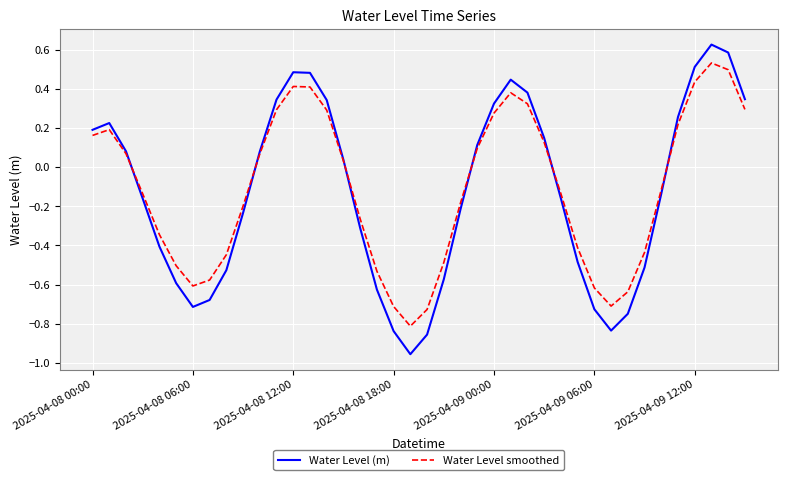

Which series has the widest spread of values?

Water Level (m)